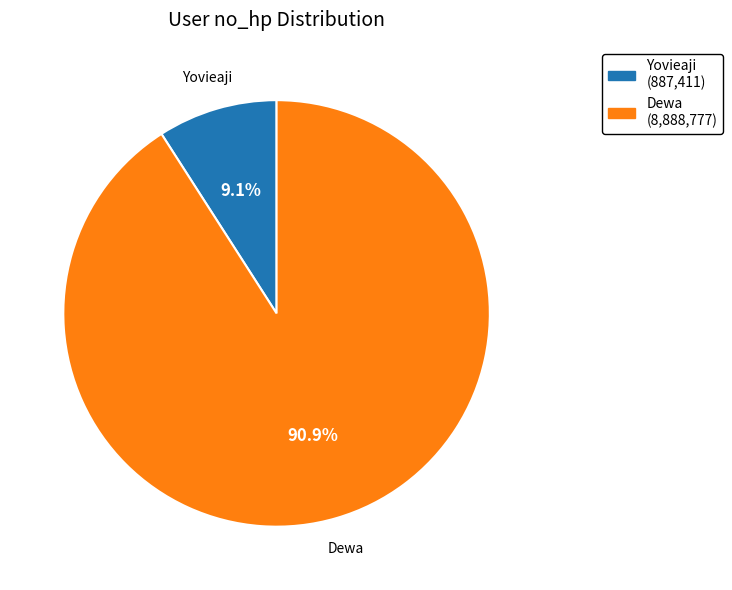

To the nearest percent, what is the difference between the largest and smallest slice percentages?

82%